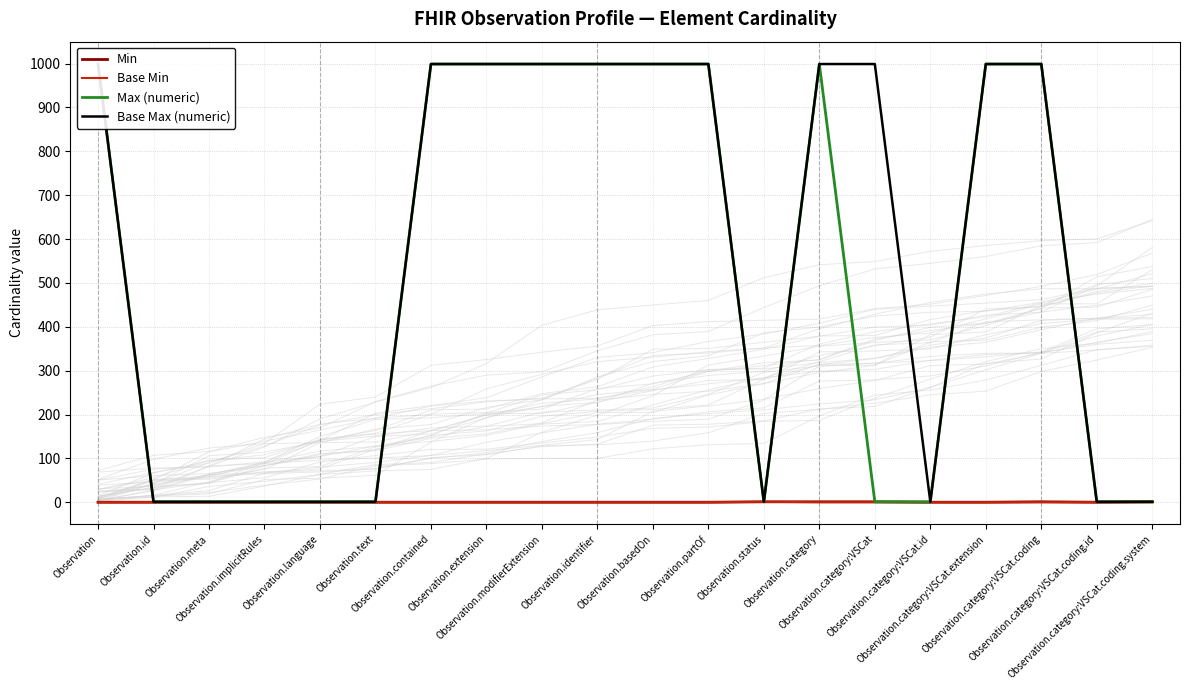

At Observation.identifier, list the series in order from smallest to largest.

Min, Base Min, Max (numeric), Base Max (numeric)